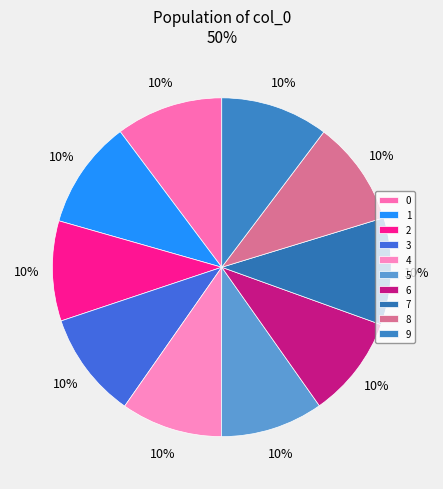

What portion of the pie excludes 8?

90.0%